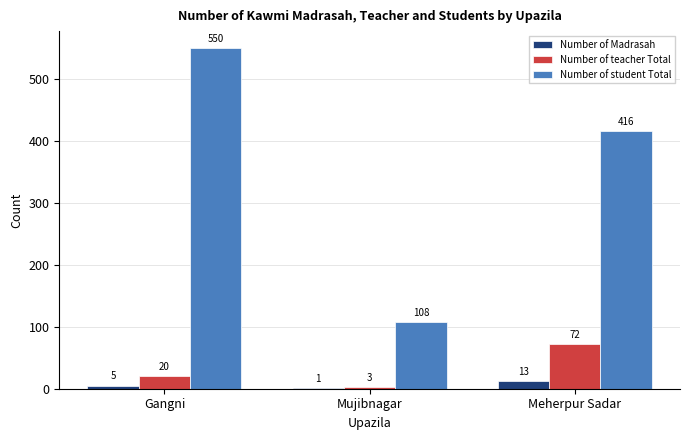

At which category is the sum across all series the highest?

Gangni